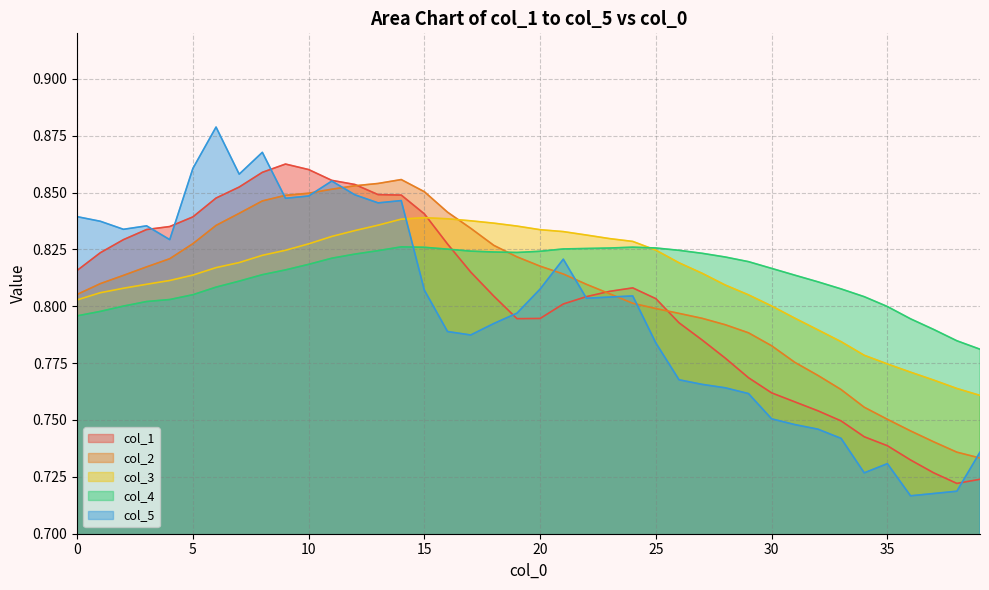

Is it true that col_1 equals 1.5 at 11?

False